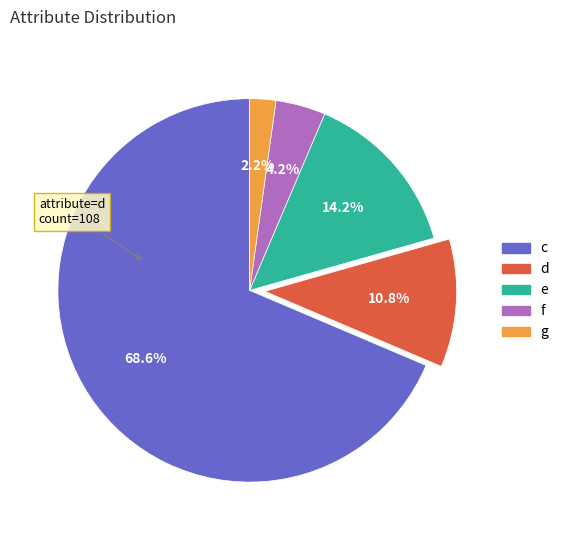

How many segments does this pie chart have?

5